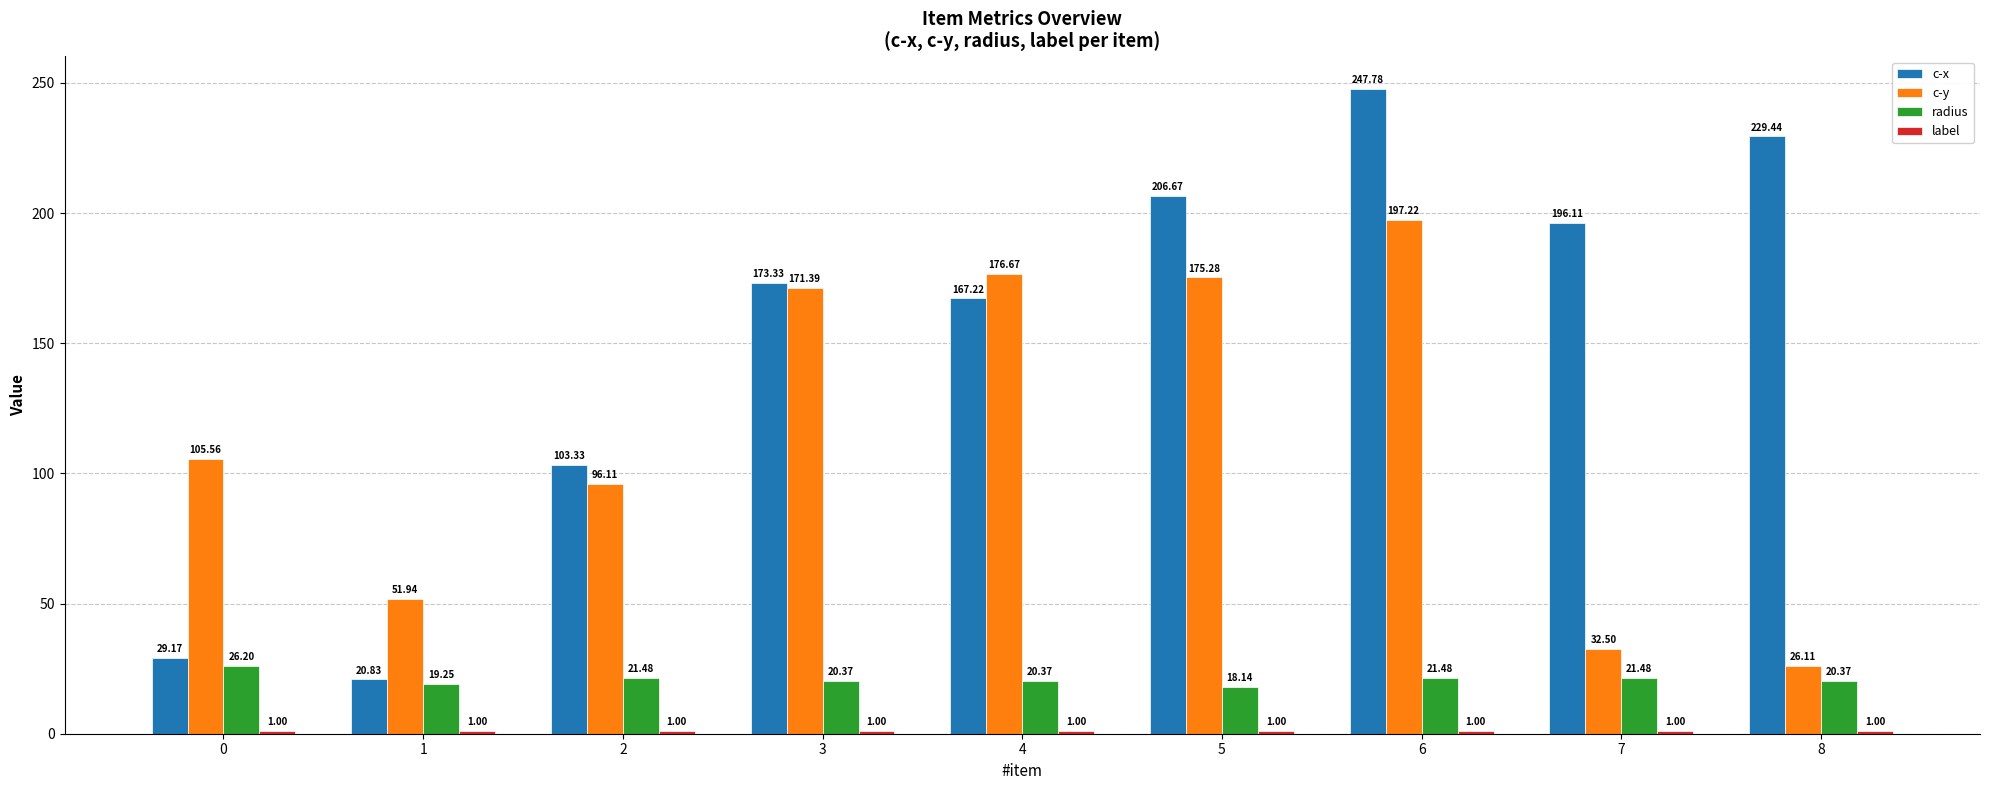

What is the difference between the highest and lowest values at 2?

102.3